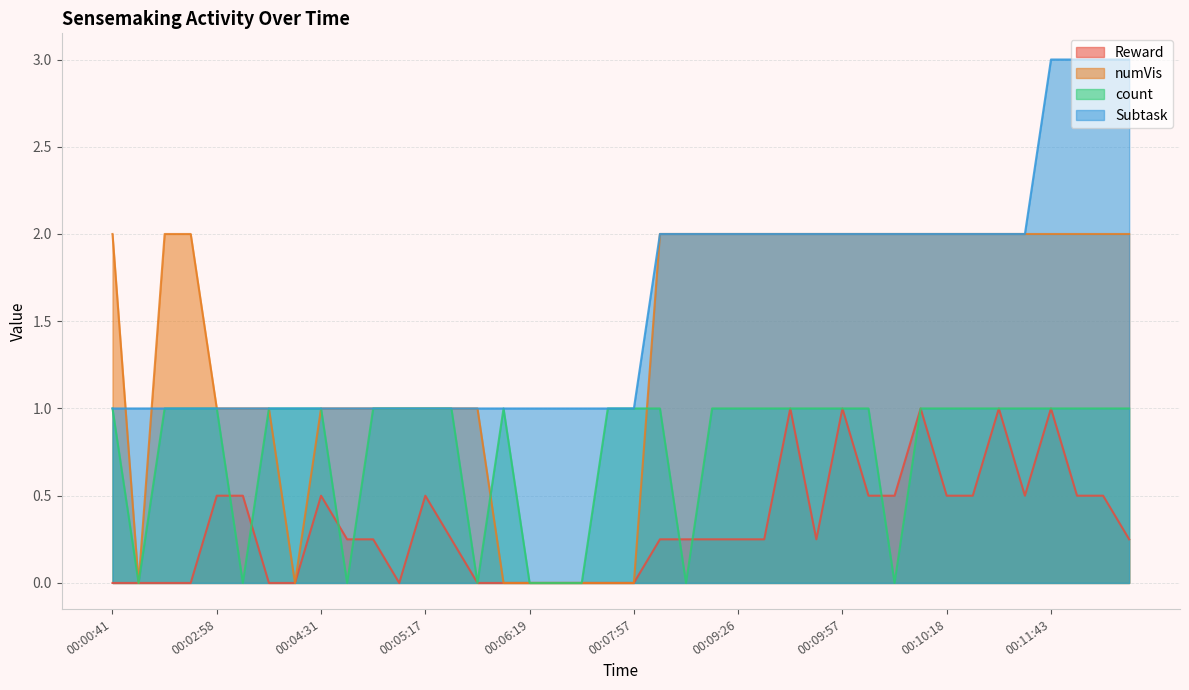

List the series in order of their peak value, lowest first.

Reward, count, numVis, Subtask